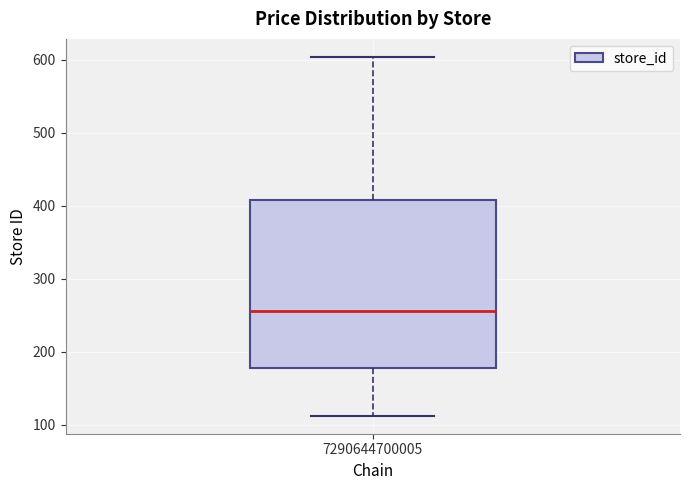

Transcribe this box plot: give where the median line is, the range the box spans, and where the two whiskers end, as read against the y-axis. The values are not printed on the chart, so give them approximately, as read against the axis.

median 260, box 180 to 410, whiskers 110 to 600